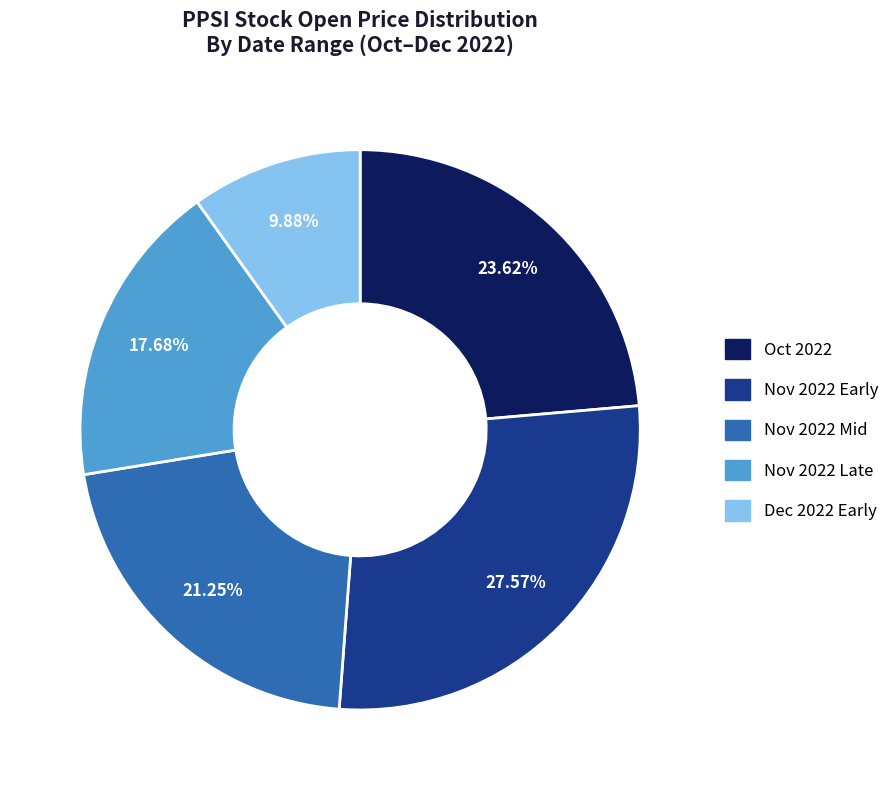

To the nearest percent, what is the average slice percentage?

20%